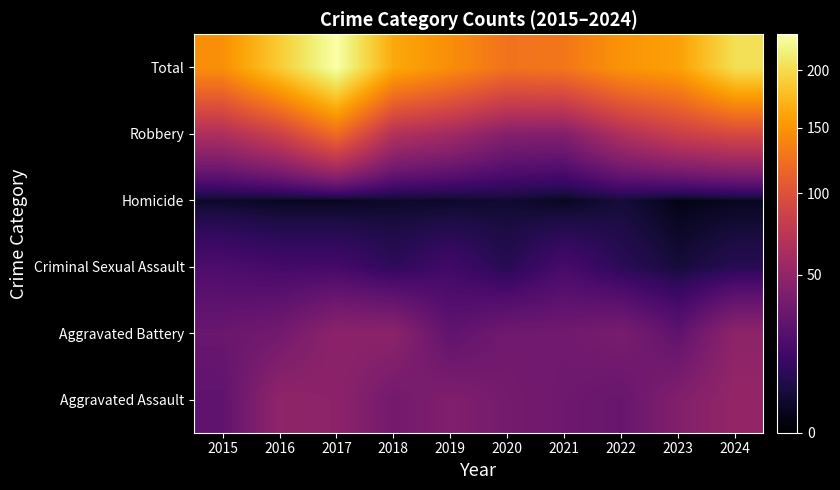

How many distinct data groups are displayed?

6